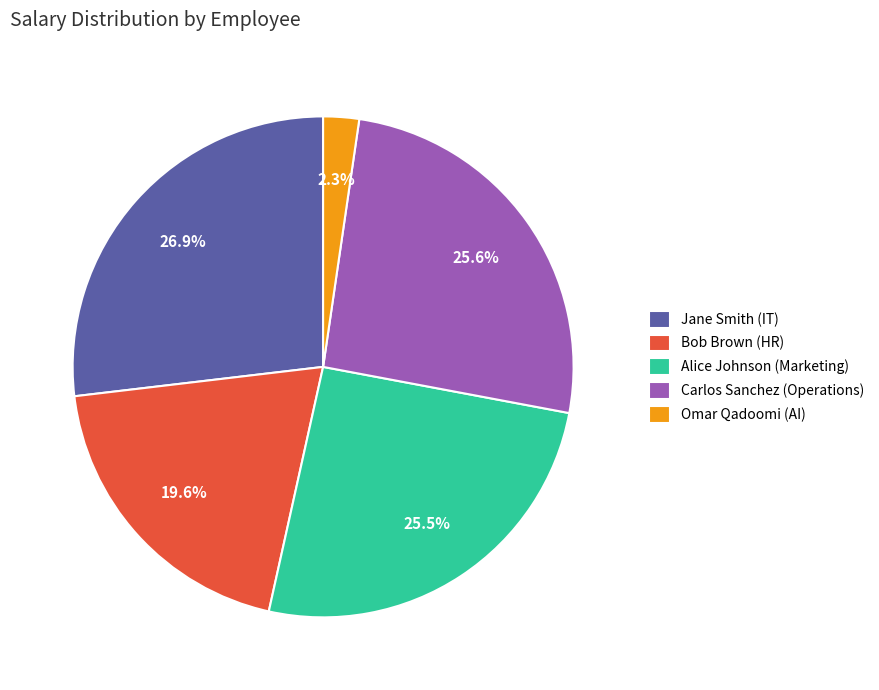

Combined, do Jane Smith (IT) and Omar Qadoomi (AI) account for over 50%?

No